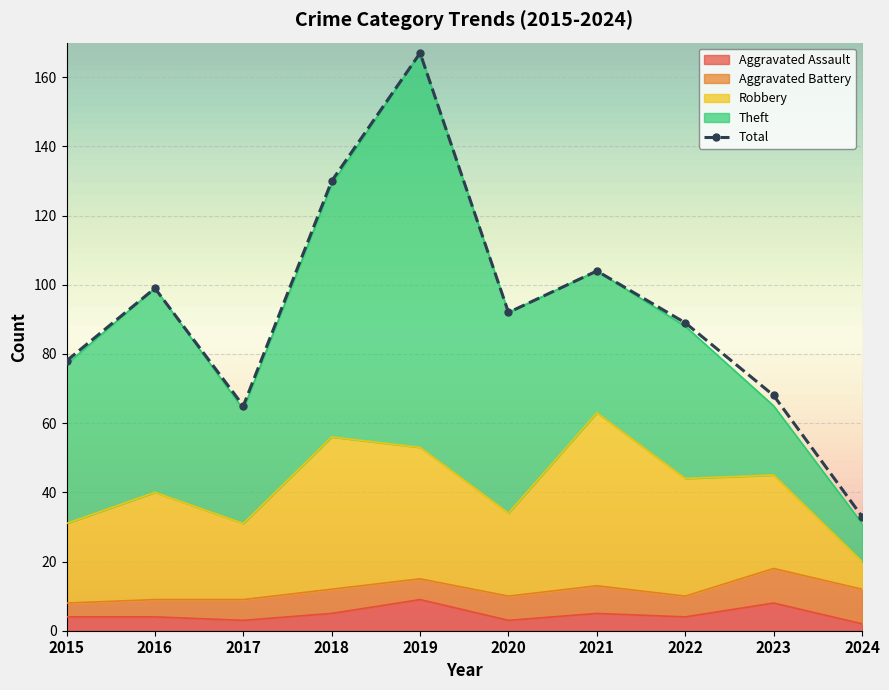

How many times do Robbery and Theft cross each other?

4